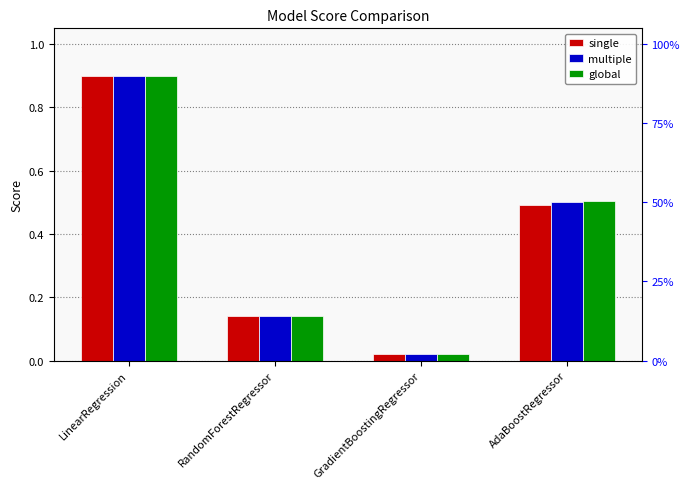

Which category has the lowest value across all series?

GradientBoostingRegressor